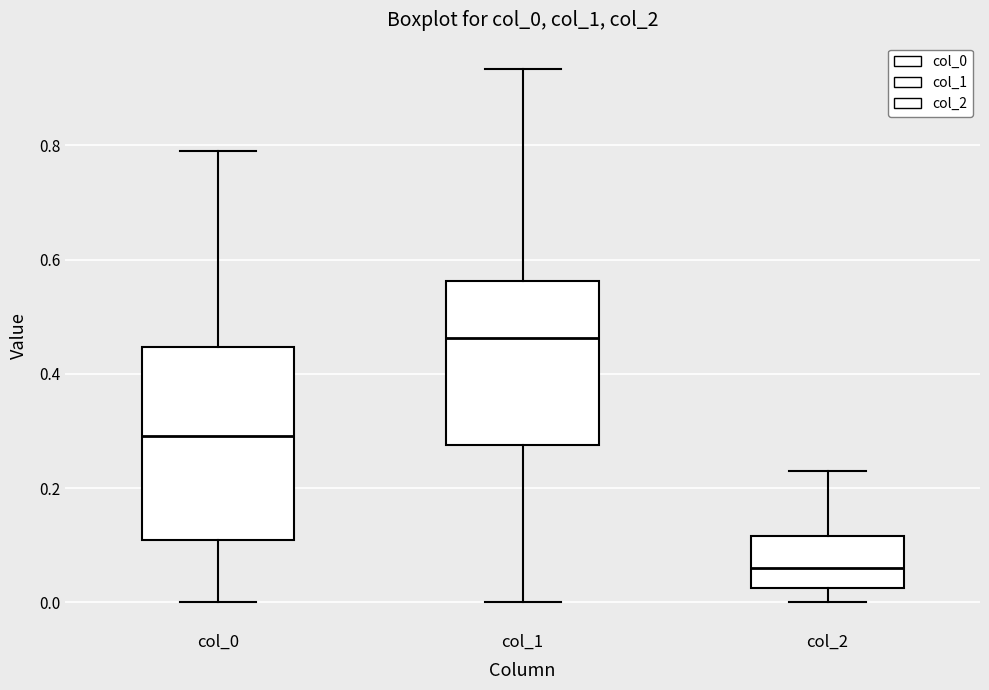

Reading left to right, read every box against the y-axis: the position of its median line, the range the box covers, and the ends of its whiskers. The values are not printed on the chart, so give them approximately, as read against the axis.

col_0: median 0.30, box 0.10 to 0.44, whiskers 0.00 to 0.80
col_1: median 0.46, box 0.28 to 0.56, whiskers 0.00 to 0.94
col_2: median 0.06, box 0.02 to 0.12, whiskers 0.00 to 0.24